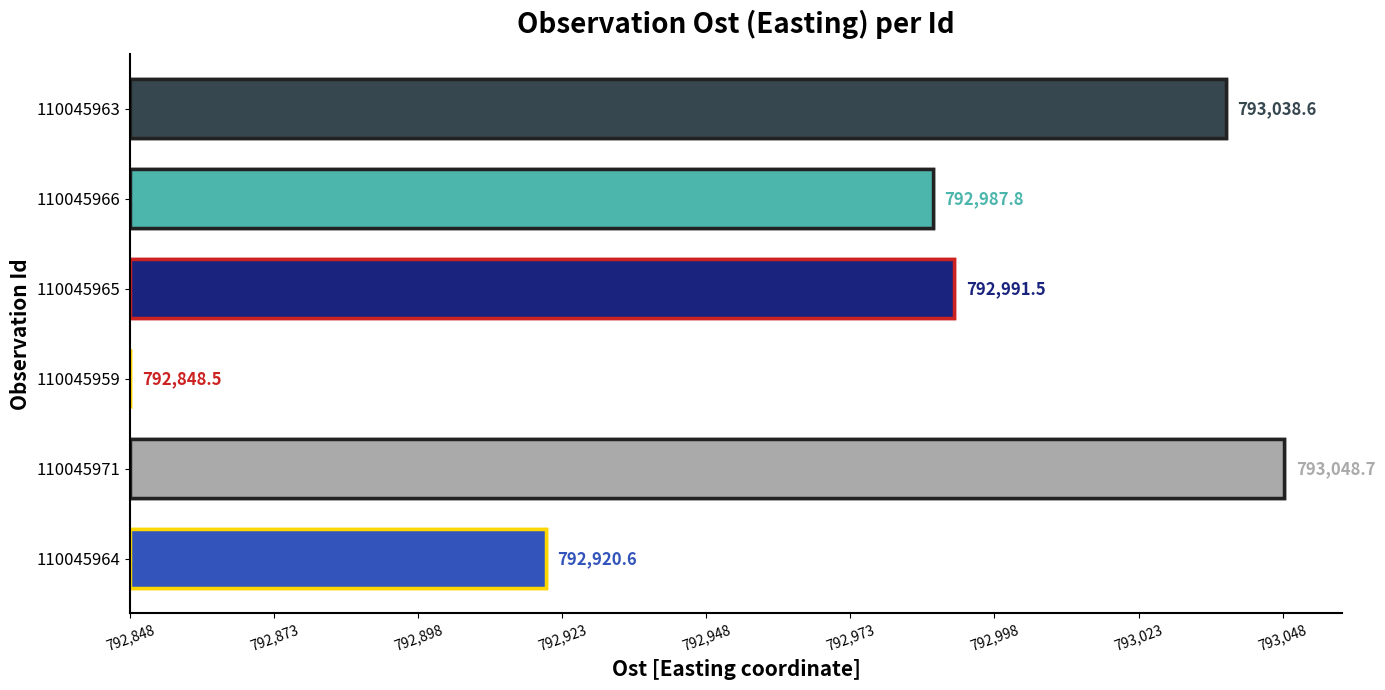

What is the label of the 5th bar from the right?

110045971